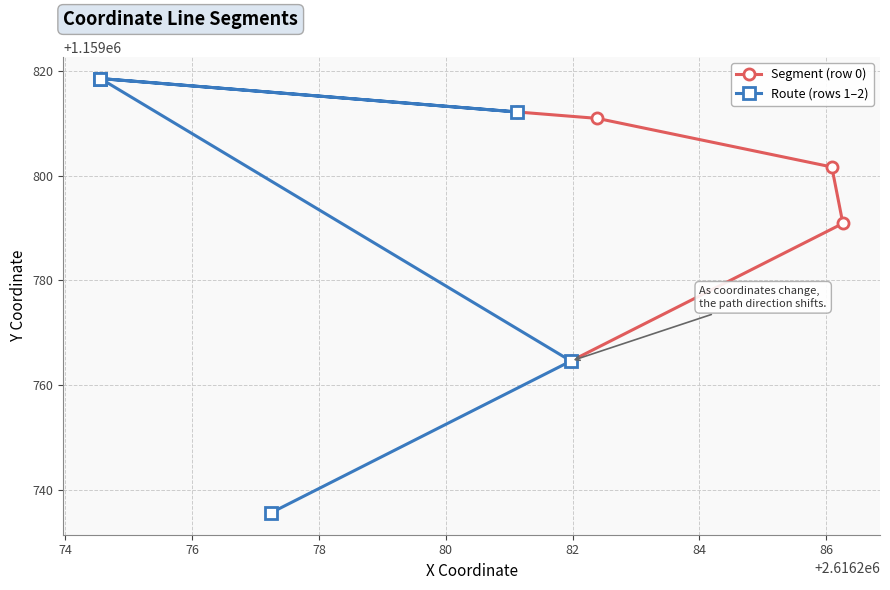

What is the maximum value for Segment (row 0)?

1159812.2